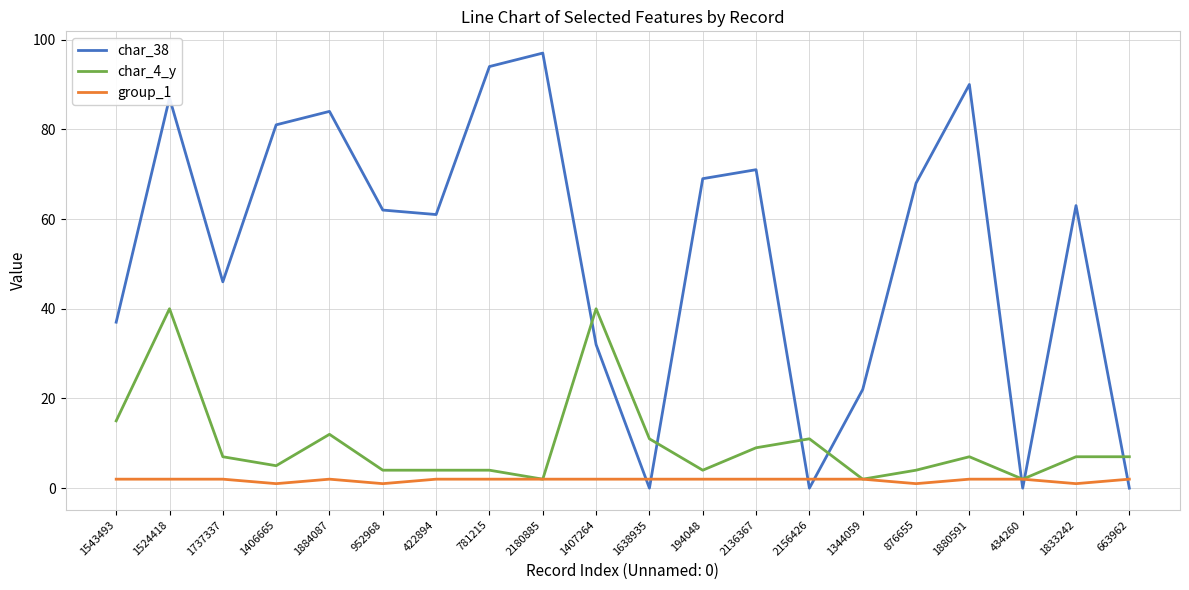

What is the maximum value for group_1?

2